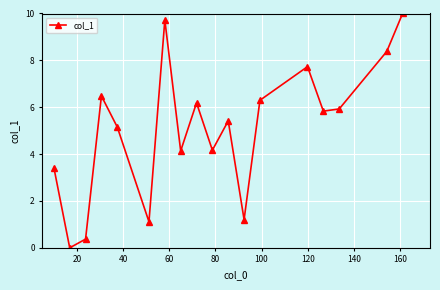

True or false: there are more than 1 points higher than both neighbors.

True